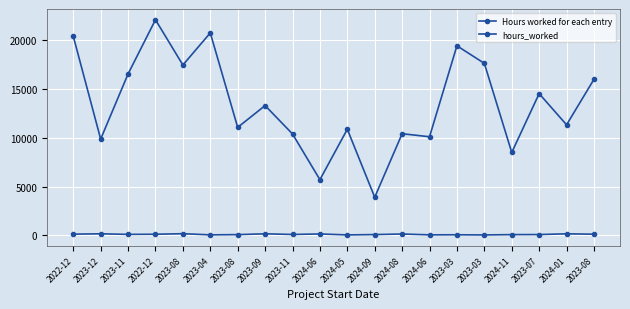

True or false: hours_worked and Hours worked for each entry intersect in this chart.

False